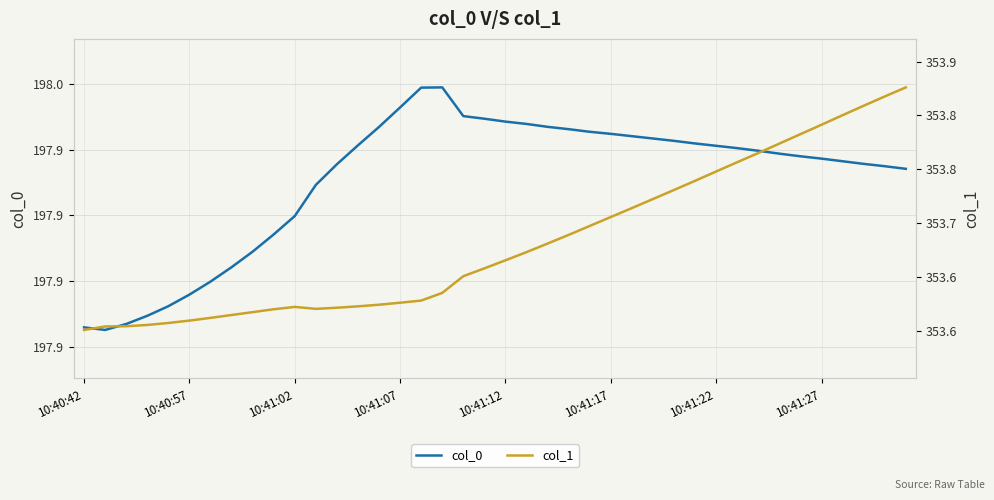

Read the col_1 value at 10:41:07.

353.6